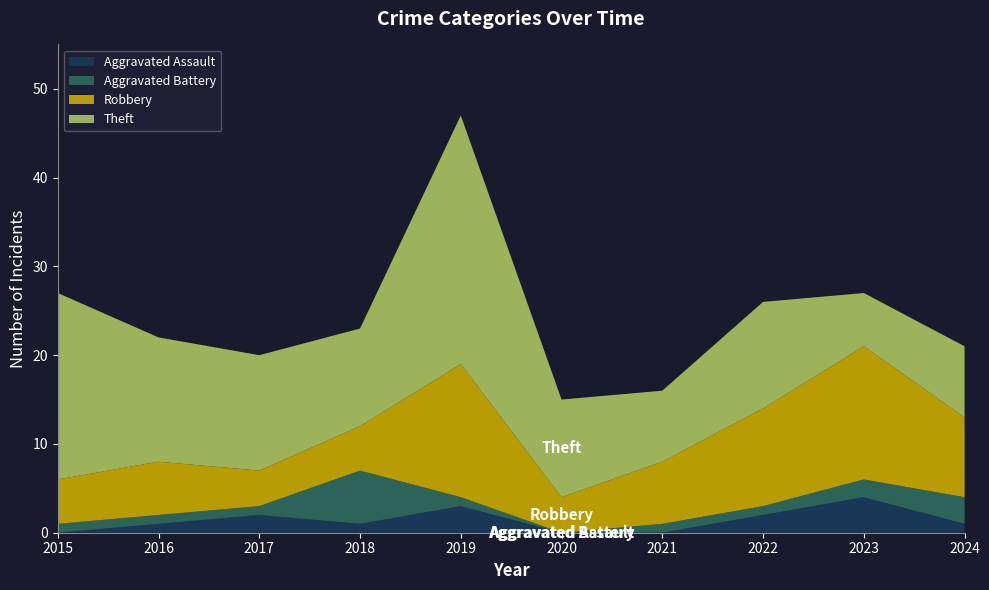

Reading left to right, list all the values displayed in this chart.

Aggravated Assault: 2015=0	2016=1	2017=2	2018=1	2019=3	2020=0	2021=0	2022=2	2023=4	2024=1
Aggravated Battery: 2015=1	2016=1	2017=1	2018=6	2019=1	2020=0	2021=1	2022=1	2023=2	2024=3
Robbery: 2015=5	2016=6	2017=4	2018=5	2019=15	2020=4	2021=7	2022=11	2023=15	2024=9
Theft: 2015=21	2016=14	2017=13	2018=11	2019=28	2020=11	2021=8	2022=12	2023=6	2024=8